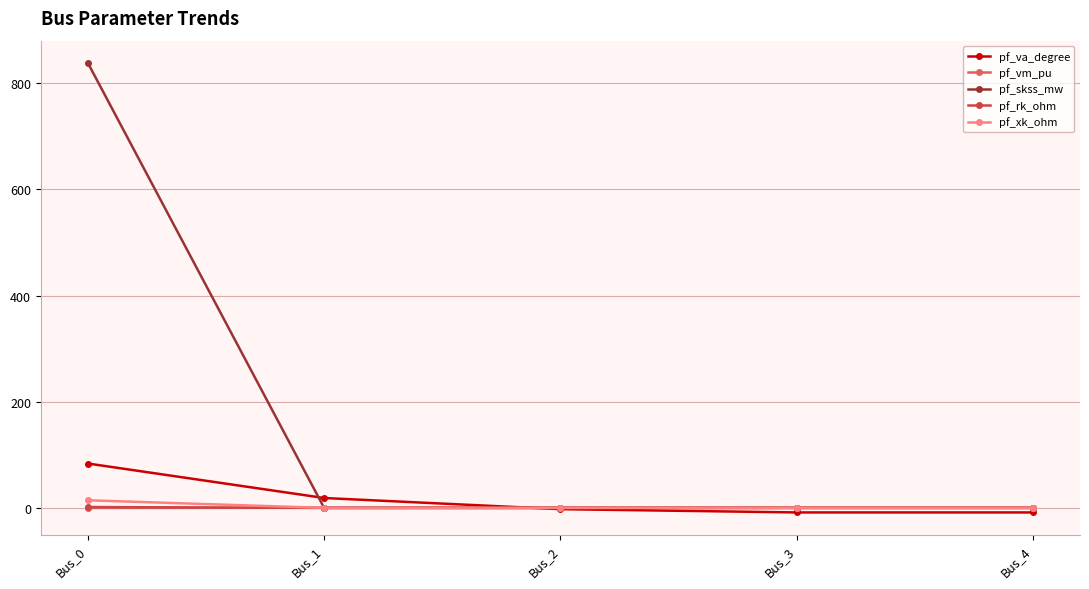

What is the difference between the highest and lowest values at Bus_4?

8.9